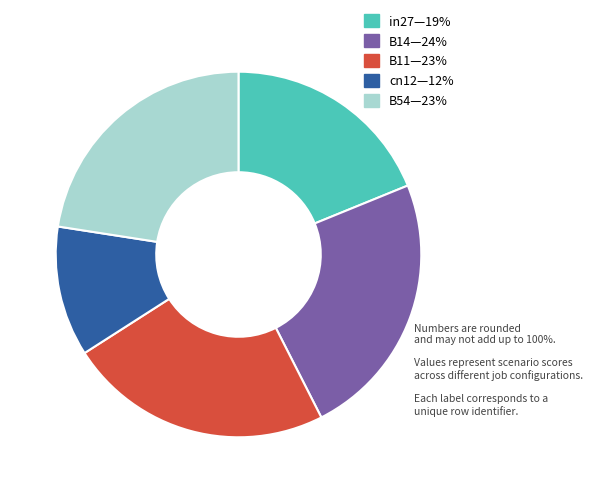

Is there any slice that represents more than half of the pie?

No